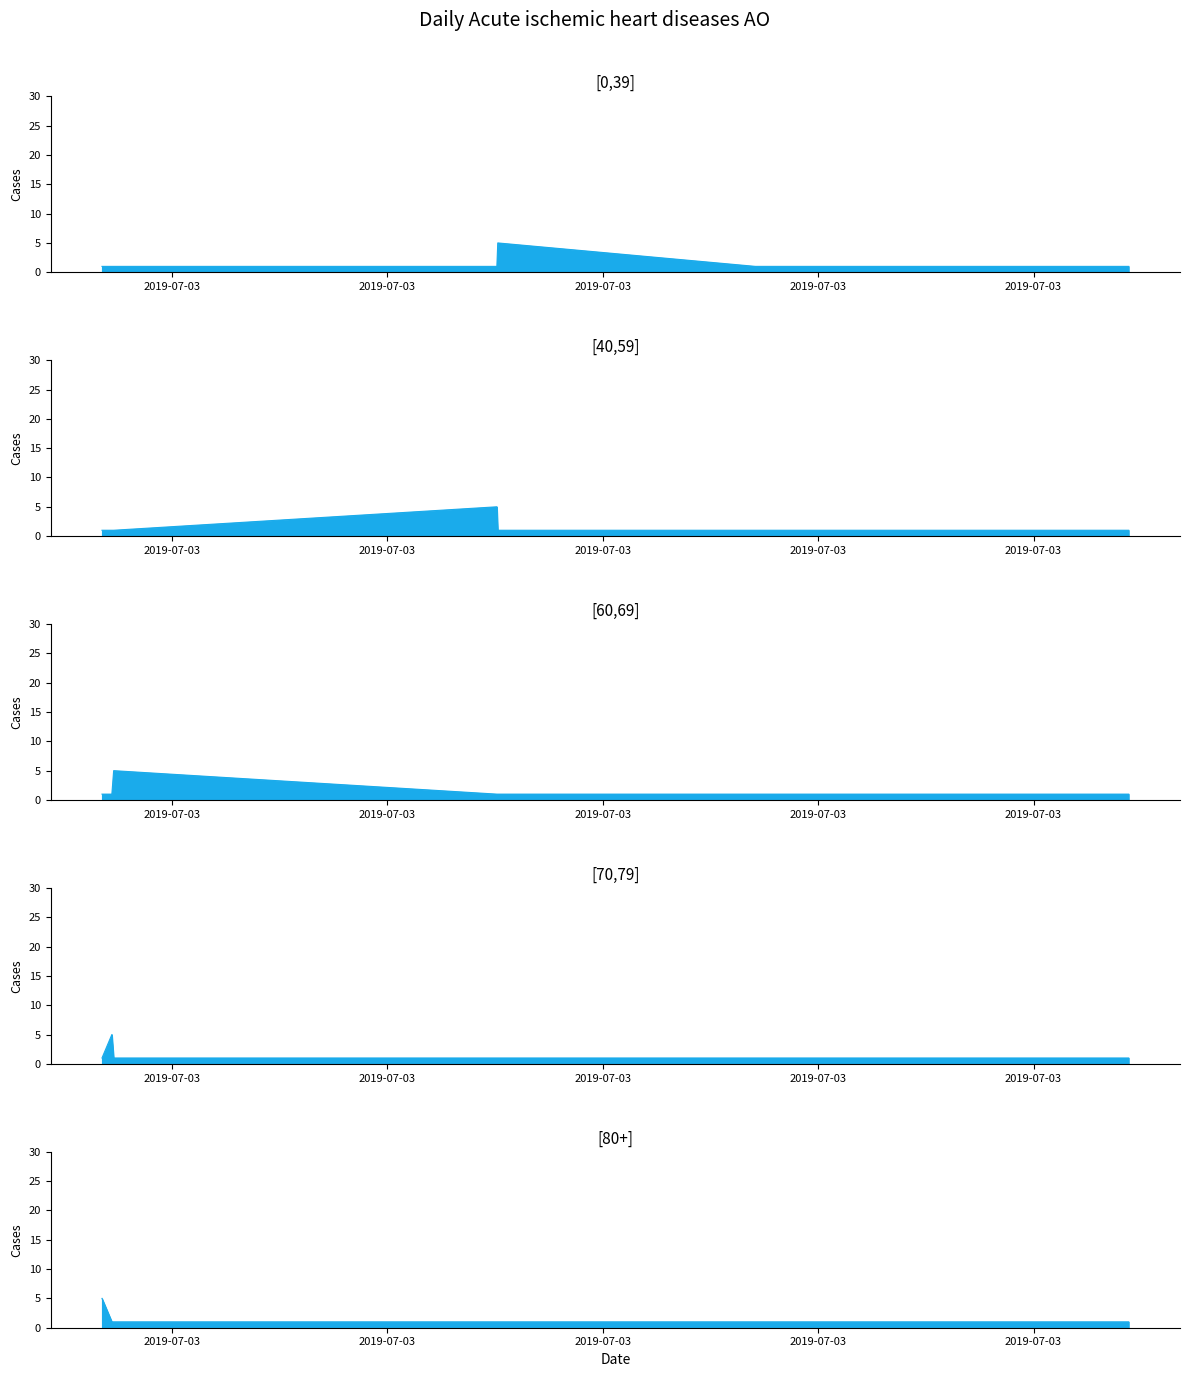

How many data points does each series have?

10